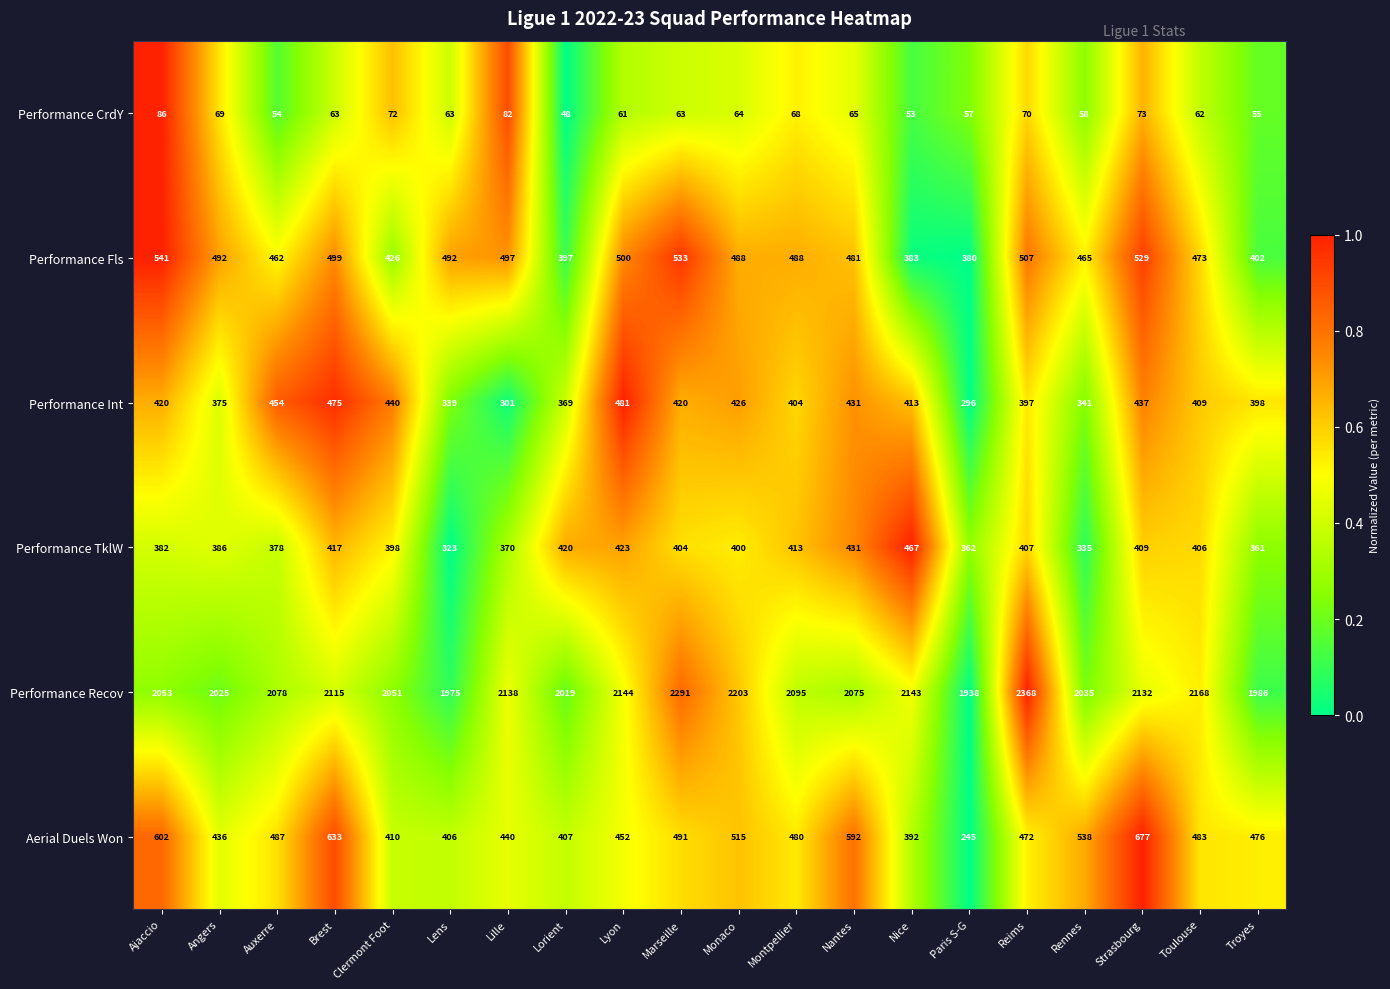

Which series has the largest range (max minus min)?

Aerial Duels Won